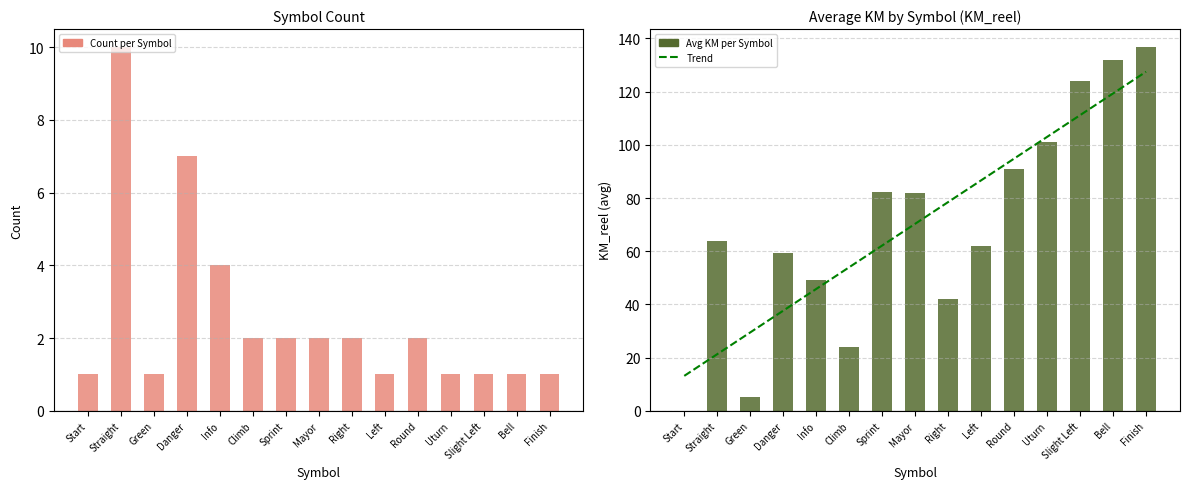

List the series in order of their peak value, lowest first.

Count per Symbol, Trend, Avg KM per Symbol